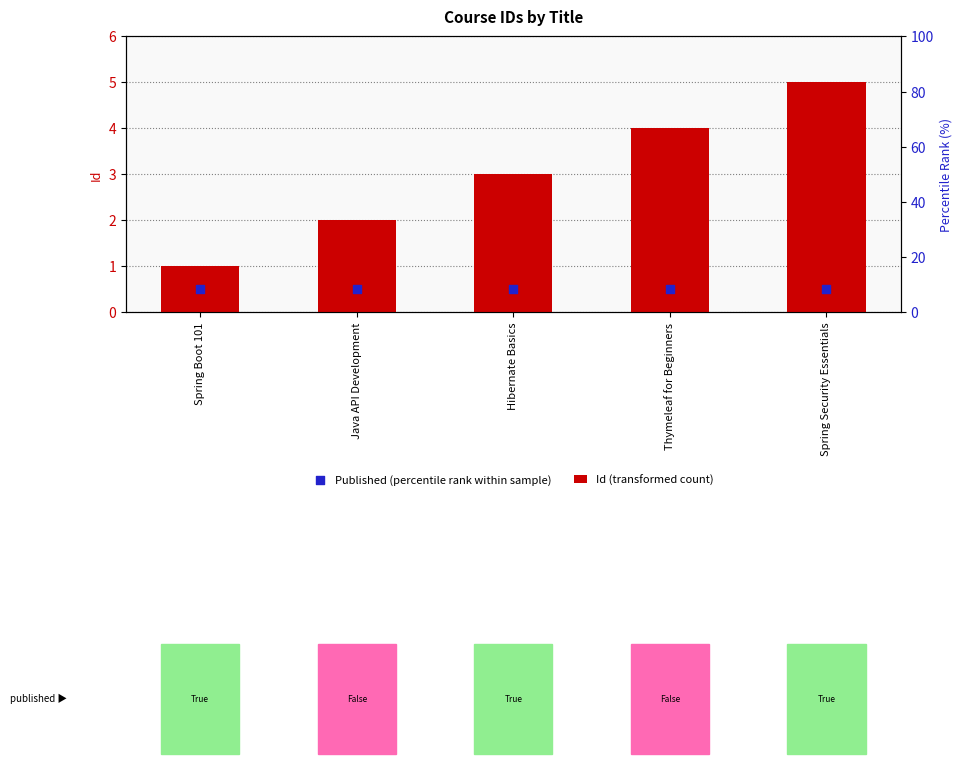

What are all the series names shown in the legend?

Id (transformed count), Published (percentile rank within sample)